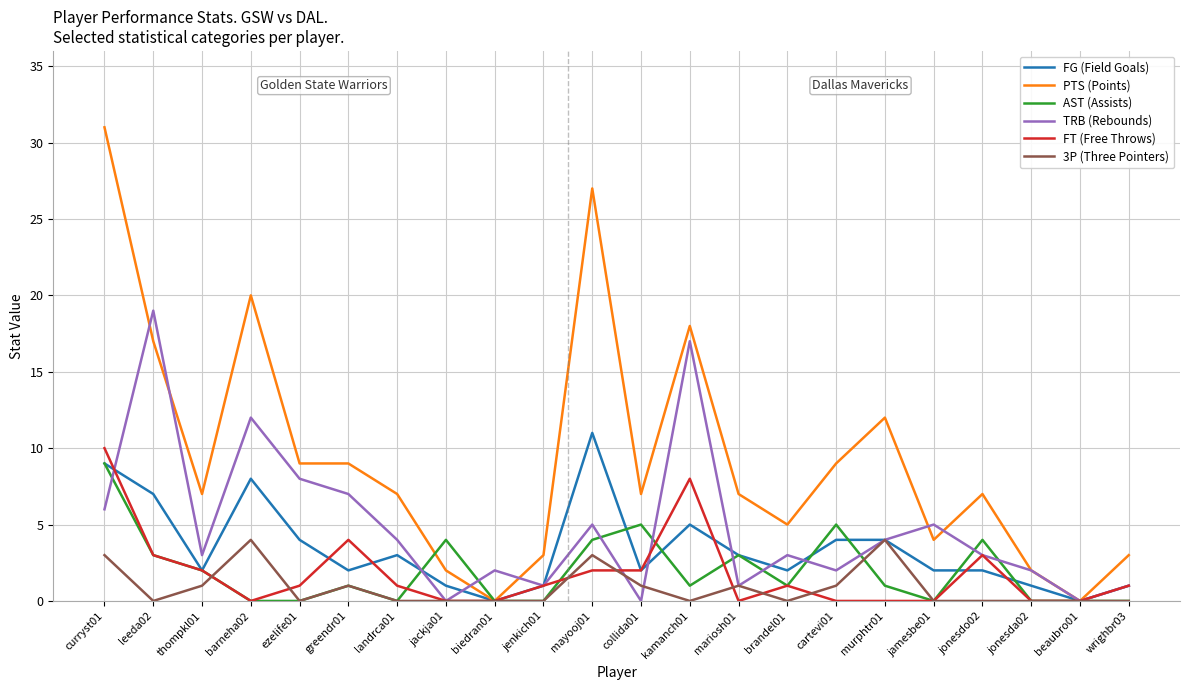

Which series changed the most between curryst01 and cartevi01?

PTS (Points)